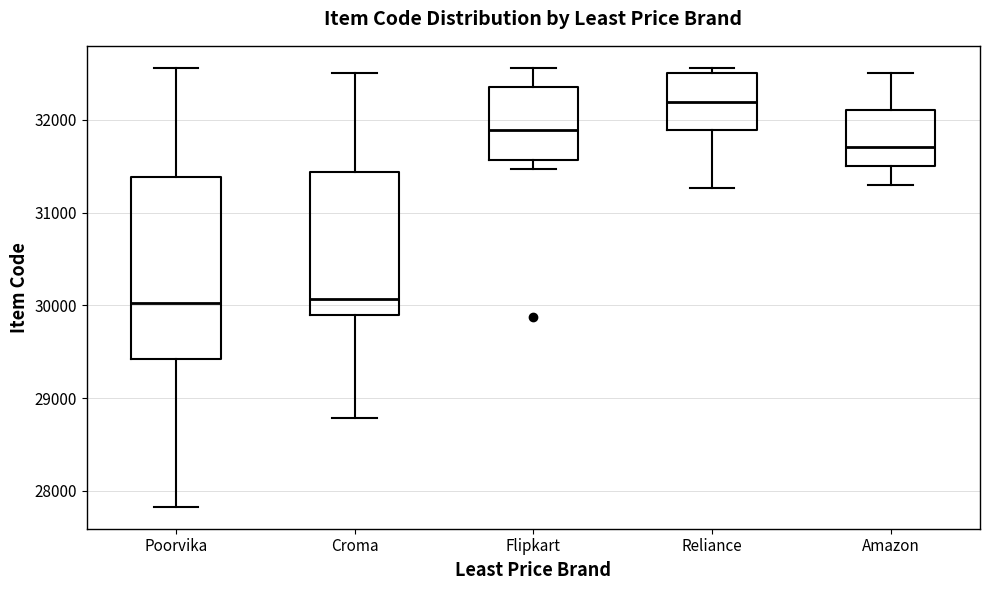

Where does the upper whisker of the box for Amazon end on the y-axis? The values are not printed on the chart, so give them approximately, as read against the axis.

32500